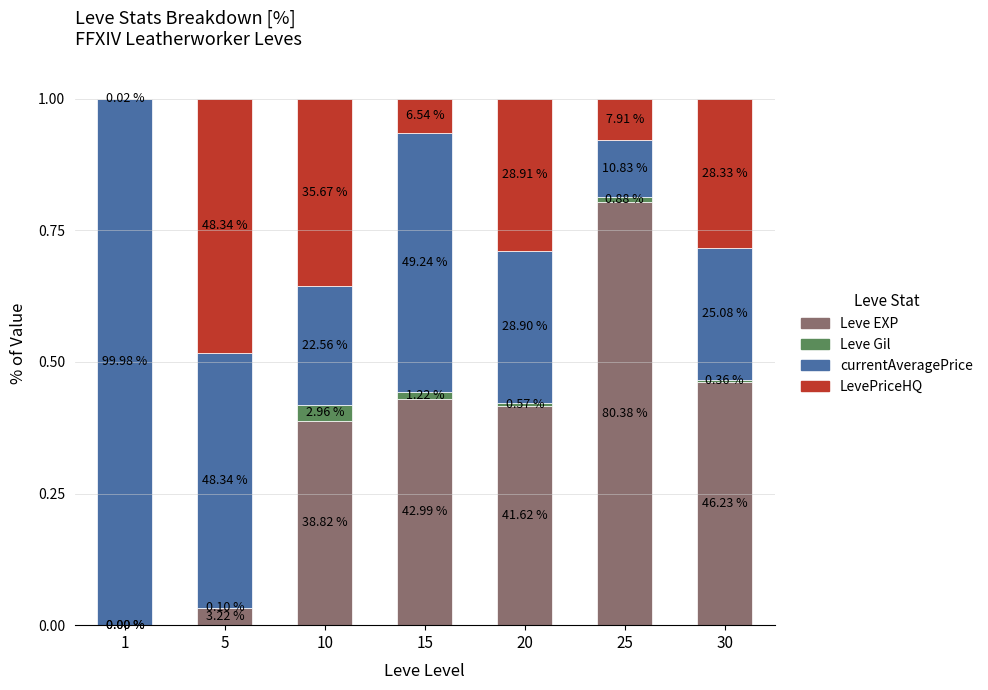

Which series changed the most between 5 and 25?

Leve EXP